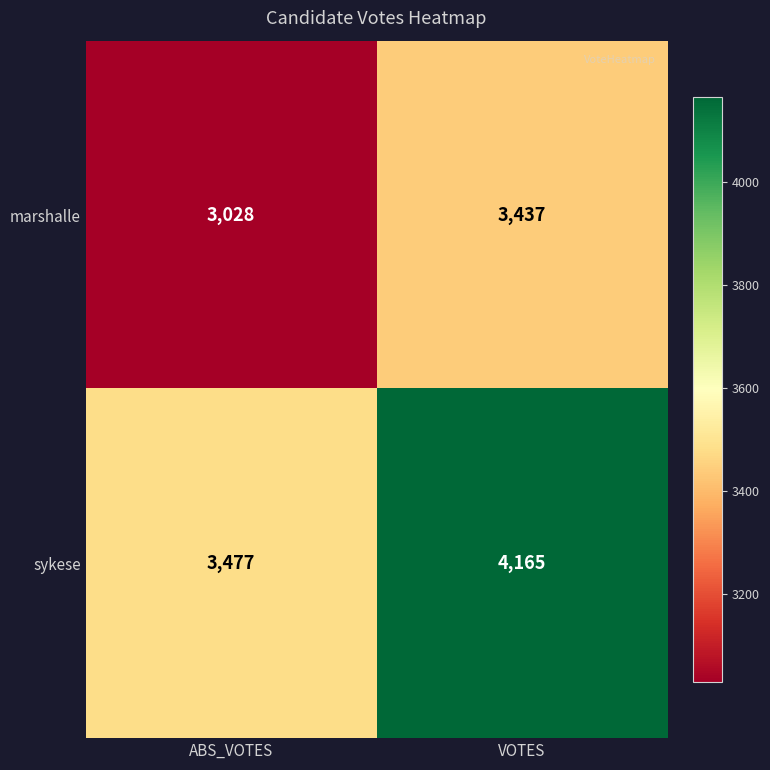

Reading right to left, what are all the values shown in this chart?

marshalle: 3437	3028
sykese: 4165	3477